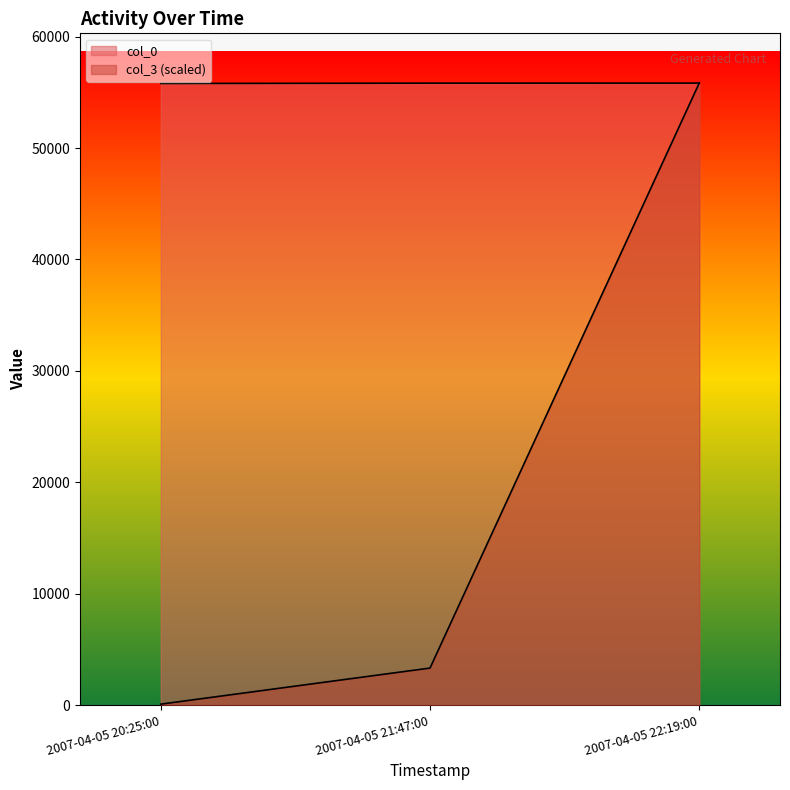

At how many categories does at least one series exceed 33924?

3